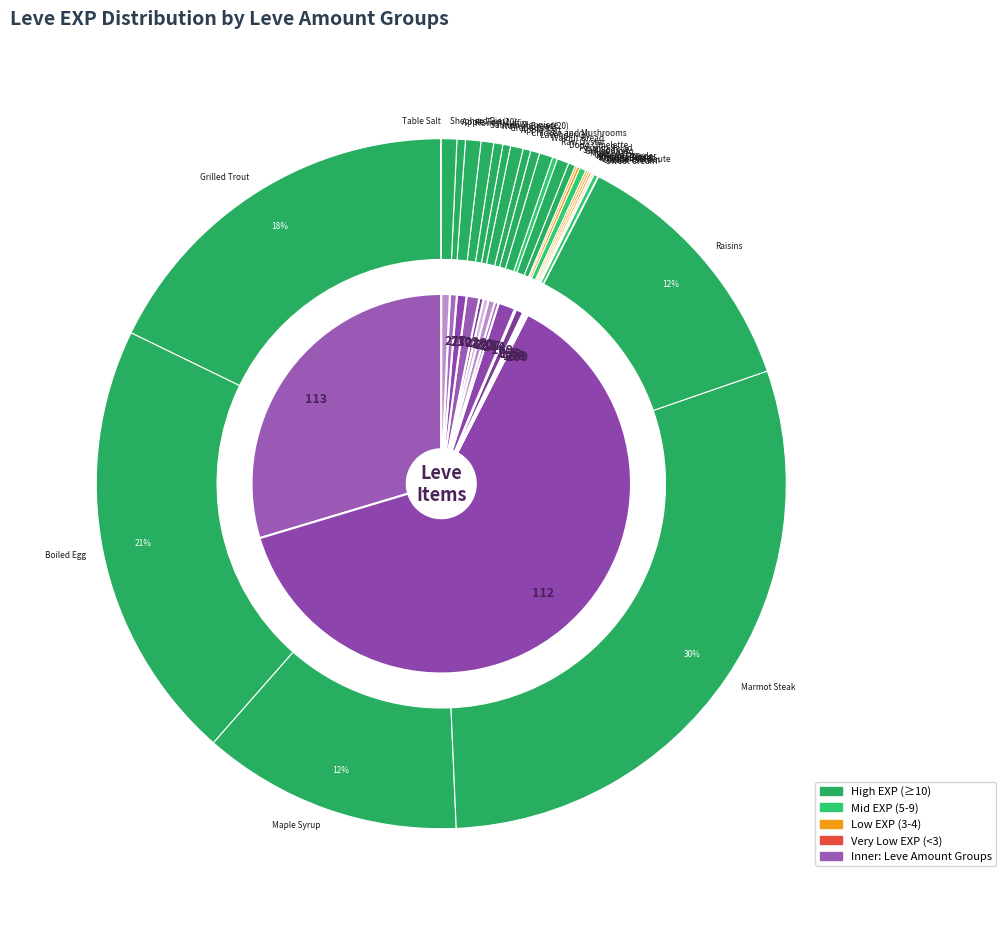

To the nearest percent, what percentage of the pie is Apple Tart?

1%